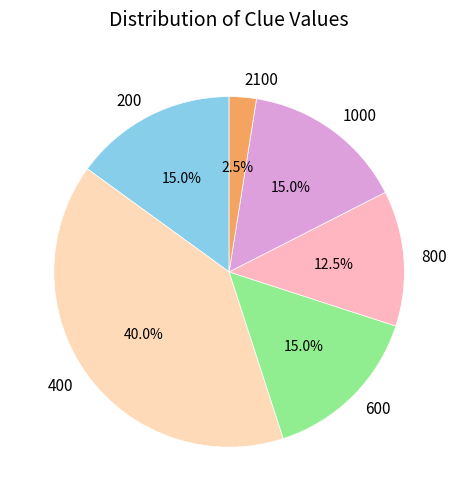

Between 400 and 800, which is larger?

400